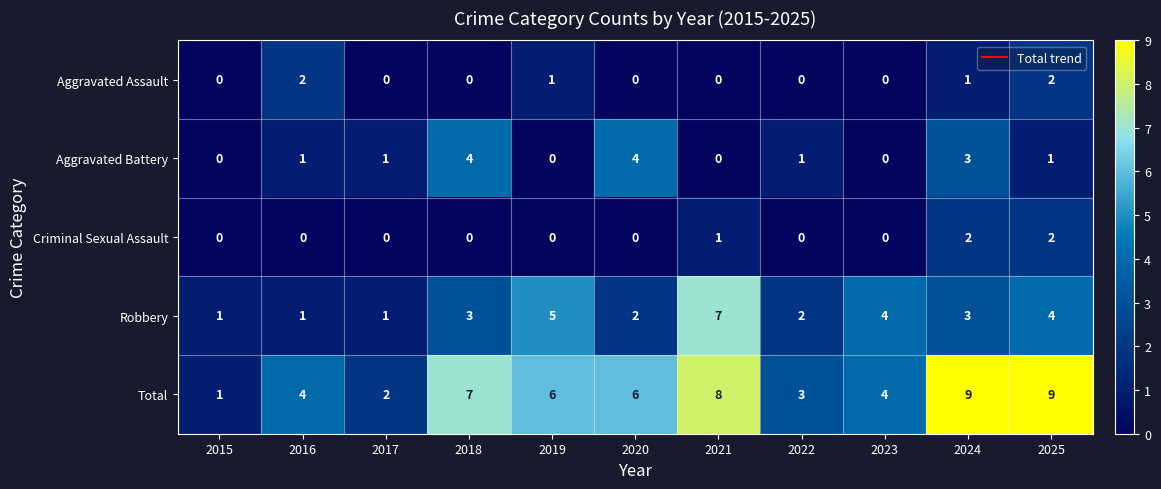

How many data points in Aggravated Battery are less than 1?

4